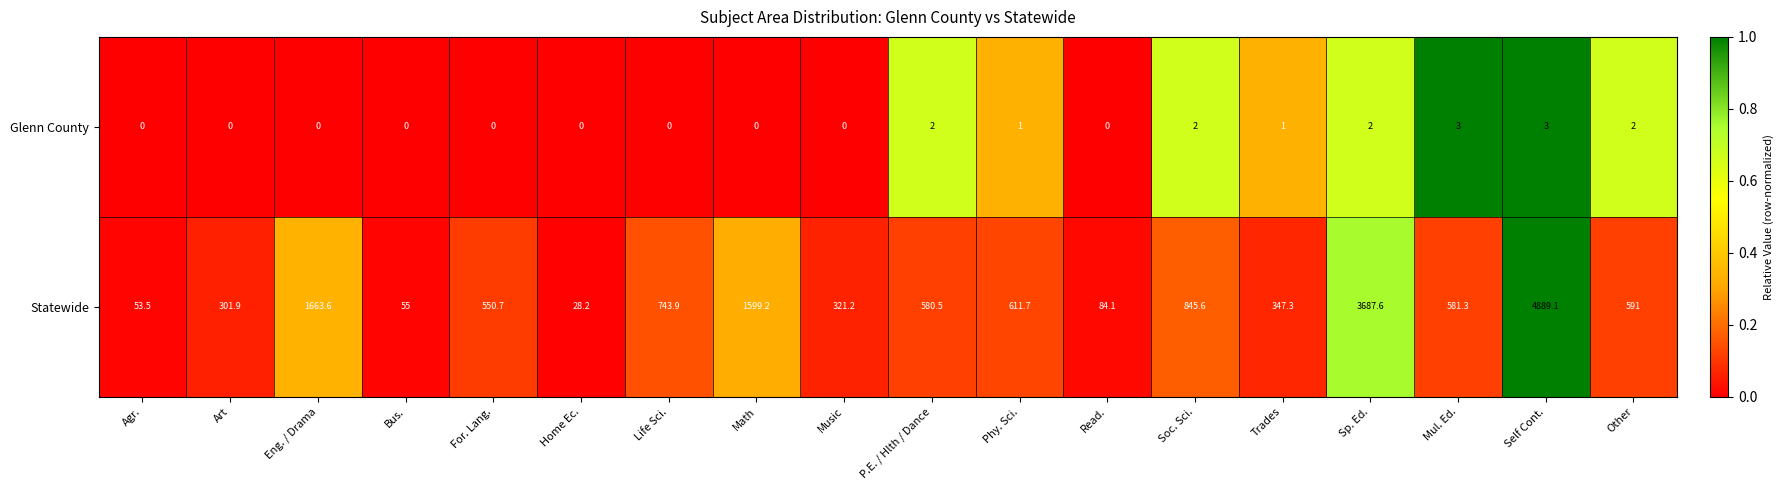

Between Math and Trades, which series saw the biggest shift?

Statewide